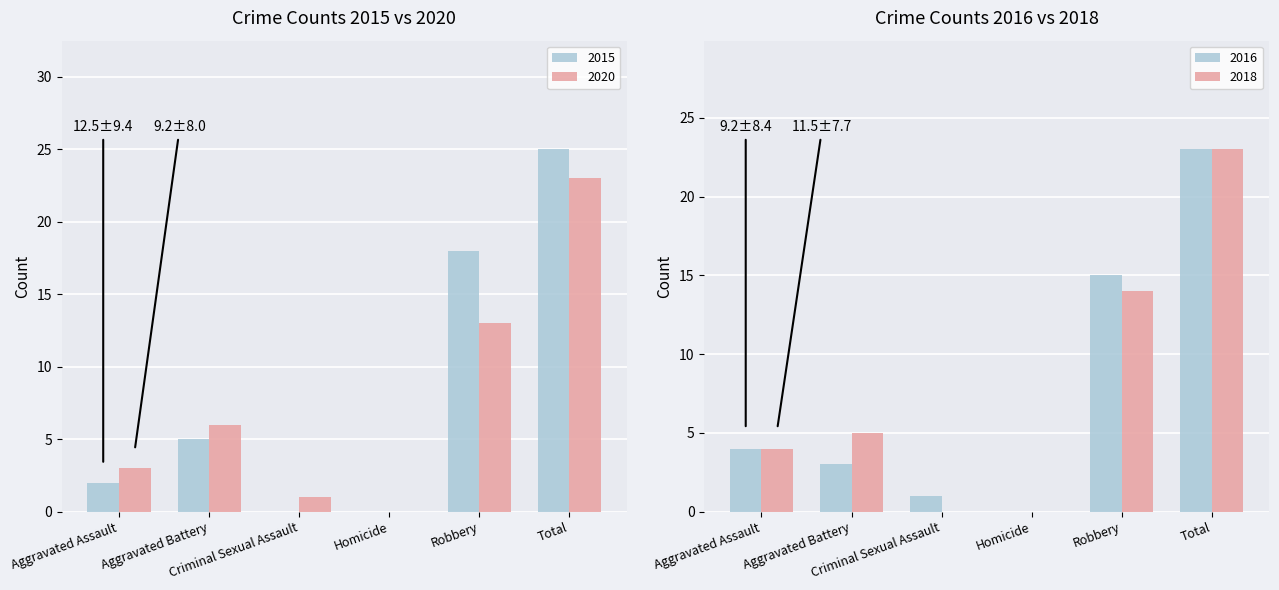

What is the difference between the maximum and second lowest values in the 2018 series?

22